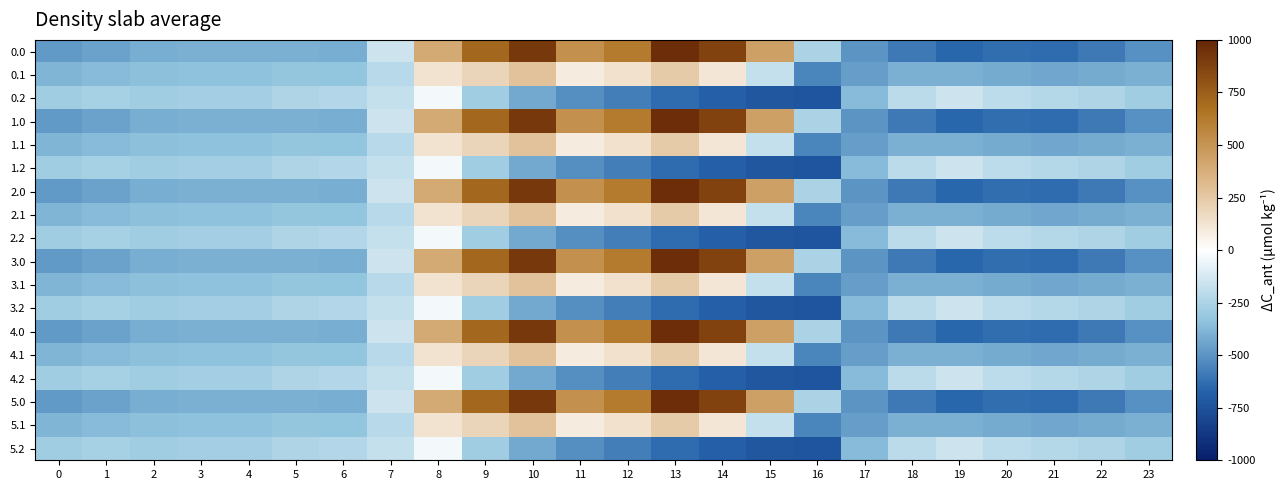

Reading left to right, transcribe all the data shown in this chart.

0.0: 0=-482.0	1=-449.5	2=-410.3	3=-404.4	4=-404.9	5=-403.8	6=-408.0	7=-150.1	8=395.3	9=716.9	10=916.2	11=516.0	12=619.4	13=962.7	14=870.3	15=443.0	16=-250.9	17=-494.8	18=-586.7	19=-649.2	20=-629.9	21=-638.4	22=-592.3	23=-511.3
0.1: 0=-384.6	1=-361.1	2=-347.9	3=-342.7	4=-339.6	5=-325.7	6=-332.2	7=-217.1	8=125.2	9=191.1	10=274.1	11=87.0	12=134.6	13=241.5	14=113.7	15=-173.1	16=-547.3	17=-466.6	18=-405.4	19=-400.2	20=-414.5	21=-432.4	22=-419.9	23=-399.4
0.2: 0=-287.1	1=-272.7	2=-285.5	3=-281.0	4=-274.4	5=-245.0	6=-228.8	7=-176.6	8=-35.3	9=-288.5	10=-423.5	11=-520.6	12=-571.2	13=-640.4	14=-687.4	15=-725.8	16=-726.6	17=-362.4	18=-210.0	19=-151.0	20=-199.2	21=-226.4	22=-247.4	23=-287.5
1.0: 0=-482.0	1=-449.5	2=-410.3	3=-404.4	4=-404.9	5=-403.8	6=-408.0	7=-150.1	8=395.3	9=716.9	10=916.2	11=516.0	12=619.4	13=962.7	14=870.3	15=443.0	16=-250.9	17=-494.8	18=-586.7	19=-649.2	20=-629.9	21=-638.4	22=-592.3	23=-511.3
1.1: 0=-384.6	1=-361.1	2=-347.9	3=-342.7	4=-339.6	5=-325.7	6=-332.2	7=-217.1	8=125.2	9=191.1	10=274.1	11=87.0	12=134.6	13=241.5	14=113.7	15=-173.1	16=-547.3	17=-466.6	18=-405.4	19=-400.2	20=-414.5	21=-432.4	22=-419.9	23=-399.4
1.2: 0=-287.1	1=-272.7	2=-285.5	3=-281.0	4=-274.4	5=-245.0	6=-228.8	7=-176.6	8=-35.3	9=-288.5	10=-423.5	11=-520.6	12=-571.2	13=-640.4	14=-687.4	15=-725.8	16=-726.6	17=-362.4	18=-210.0	19=-151.0	20=-199.2	21=-226.4	22=-247.4	23=-287.5
2.0: 0=-482.0	1=-449.5	2=-410.3	3=-404.4	4=-404.9	5=-403.8	6=-408.0	7=-150.1	8=395.3	9=716.9	10=916.2	11=516.0	12=619.4	13=962.7	14=870.3	15=443.0	16=-250.9	17=-494.8	18=-586.7	19=-649.2	20=-629.9	21=-638.4	22=-592.3	23=-511.3
2.1: 0=-384.6	1=-361.1	2=-347.9	3=-342.7	4=-339.6	5=-325.7	6=-332.2	7=-217.1	8=125.2	9=191.1	10=274.1	11=87.0	12=134.6	13=241.5	14=113.7	15=-173.1	16=-547.3	17=-466.6	18=-405.4	19=-400.2	20=-414.5	21=-432.4	22=-419.9	23=-399.4
2.2: 0=-287.1	1=-272.7	2=-285.5	3=-281.0	4=-274.4	5=-245.0	6=-228.8	7=-176.6	8=-35.3	9=-288.5	10=-423.5	11=-520.6	12=-571.2	13=-640.4	14=-687.4	15=-725.8	16=-726.6	17=-362.4	18=-210.0	19=-151.0	20=-199.2	21=-226.4	22=-247.4	23=-287.5
3.0: 0=-482.0	1=-449.5	2=-410.3	3=-404.4	4=-404.9	5=-403.8	6=-408.0	7=-150.1	8=395.3	9=716.9	10=916.2	11=516.0	12=619.4	13=962.7	14=870.3	15=443.0	16=-250.9	17=-494.8	18=-586.7	19=-649.2	20=-629.9	21=-638.4	22=-592.3	23=-511.3
3.1: 0=-384.6	1=-361.1	2=-347.9	3=-342.7	4=-339.6	5=-325.7	6=-332.2	7=-217.1	8=125.2	9=191.1	10=274.1	11=87.0	12=134.6	13=241.5	14=113.7	15=-173.1	16=-547.3	17=-466.6	18=-405.4	19=-400.2	20=-414.5	21=-432.4	22=-419.9	23=-399.4
3.2: 0=-287.1	1=-272.7	2=-285.5	3=-281.0	4=-274.4	5=-245.0	6=-228.8	7=-176.6	8=-35.3	9=-288.5	10=-423.5	11=-520.6	12=-571.2	13=-640.4	14=-687.4	15=-725.8	16=-726.6	17=-362.4	18=-210.0	19=-151.0	20=-199.2	21=-226.4	22=-247.4	23=-287.5
4.0: 0=-482.0	1=-449.5	2=-410.3	3=-404.4	4=-404.9	5=-403.8	6=-408.0	7=-150.1	8=395.3	9=716.9	10=916.2	11=516.0	12=619.4	13=962.7	14=870.3	15=443.0	16=-250.9	17=-494.8	18=-586.7	19=-649.2	20=-629.9	21=-638.4	22=-592.3	23=-511.3
4.1: 0=-384.6	1=-361.1	2=-347.9	3=-342.7	4=-339.6	5=-325.7	6=-332.2	7=-217.1	8=125.2	9=191.1	10=274.1	11=87.0	12=134.6	13=241.5	14=113.7	15=-173.1	16=-547.3	17=-466.6	18=-405.4	19=-400.2	20=-414.5	21=-432.4	22=-419.9	23=-399.4
4.2: 0=-287.1	1=-272.7	2=-285.5	3=-281.0	4=-274.4	5=-245.0	6=-228.8	7=-176.6	8=-35.3	9=-288.5	10=-423.5	11=-520.6	12=-571.2	13=-640.4	14=-687.4	15=-725.8	16=-726.6	17=-362.4	18=-210.0	19=-151.0	20=-199.2	21=-226.4	22=-247.4	23=-287.5
5.0: 0=-482.0	1=-449.5	2=-410.3	3=-404.4	4=-404.9	5=-403.8	6=-408.0	7=-150.1	8=395.3	9=716.9	10=916.2	11=516.0	12=619.4	13=962.7	14=870.3	15=443.0	16=-250.9	17=-494.8	18=-586.7	19=-649.2	20=-629.9	21=-638.4	22=-592.3	23=-511.3
5.1: 0=-384.6	1=-361.1	2=-347.9	3=-342.7	4=-339.6	5=-325.7	6=-332.2	7=-217.1	8=125.2	9=191.1	10=274.1	11=87.0	12=134.6	13=241.5	14=113.7	15=-173.1	16=-547.3	17=-466.6	18=-405.4	19=-400.2	20=-414.5	21=-432.4	22=-419.9	23=-399.4
5.2: 0=-287.1	1=-272.7	2=-285.5	3=-281.0	4=-274.4	5=-245.0	6=-228.8	7=-176.6	8=-35.3	9=-288.5	10=-423.5	11=-520.6	12=-571.2	13=-640.4	14=-687.4	15=-725.8	16=-726.6	17=-362.4	18=-210.0	19=-151.0	20=-199.2	21=-226.4	22=-247.4	23=-287.5